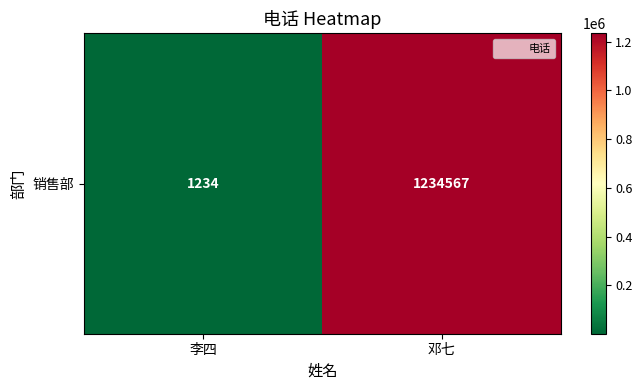

What is the difference between the maximum and minimum values?

1233333